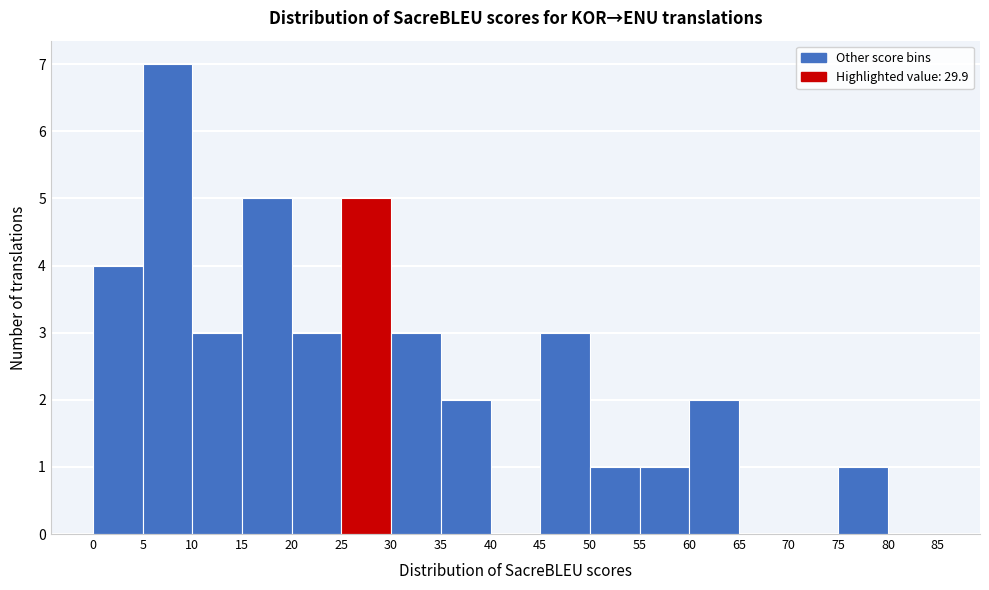

What is the height of the bar covering 55 to 60 on the x-axis? The values are not printed on the chart, so give them approximately, as read against the axis.

1